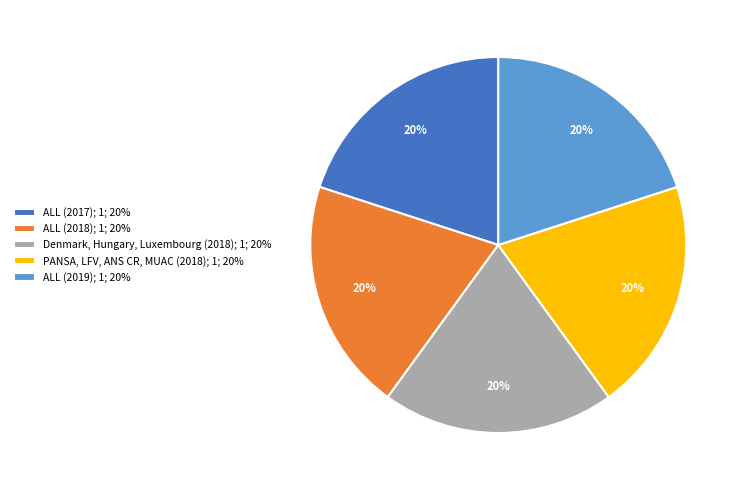

How many segments does this pie chart have?

5